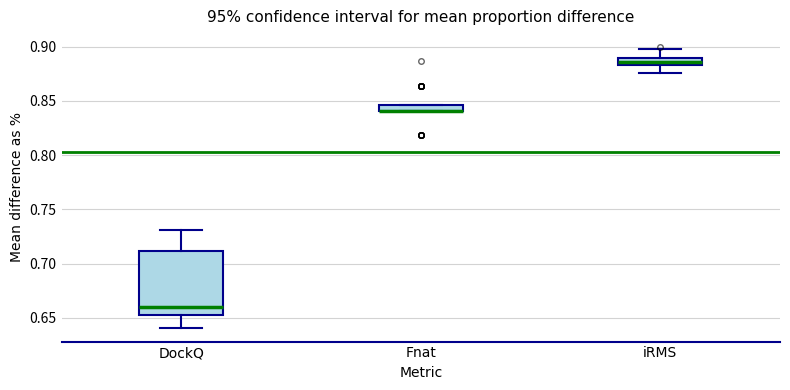

Which box is the tallest, from its lower edge to its upper edge?

DockQ